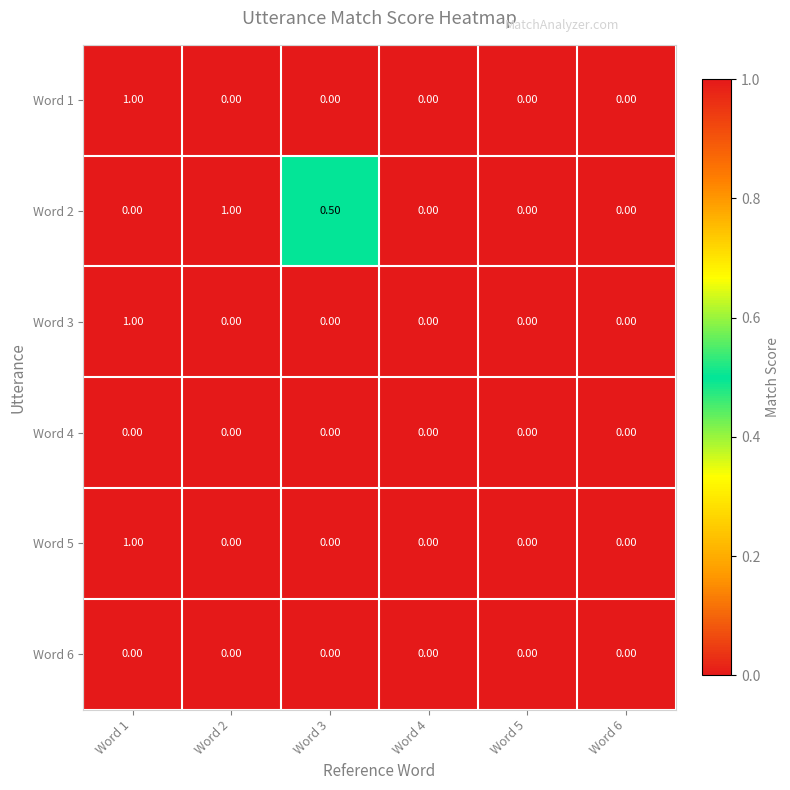

What is the sum of the Word 2 values at Word 5 and Word 3?

0.5